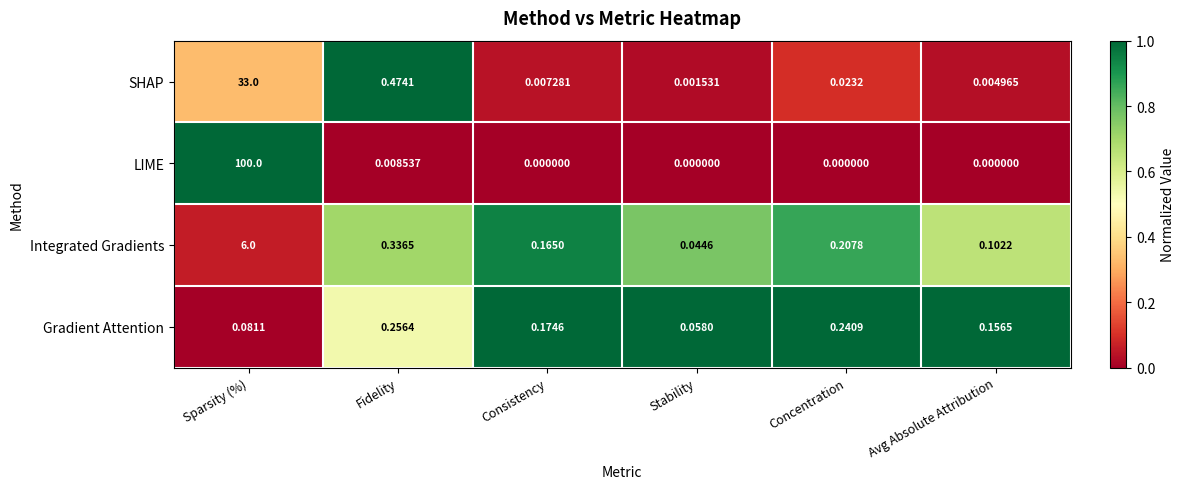

Which category has the highest value in the SHAP series?

Sparsity (%)